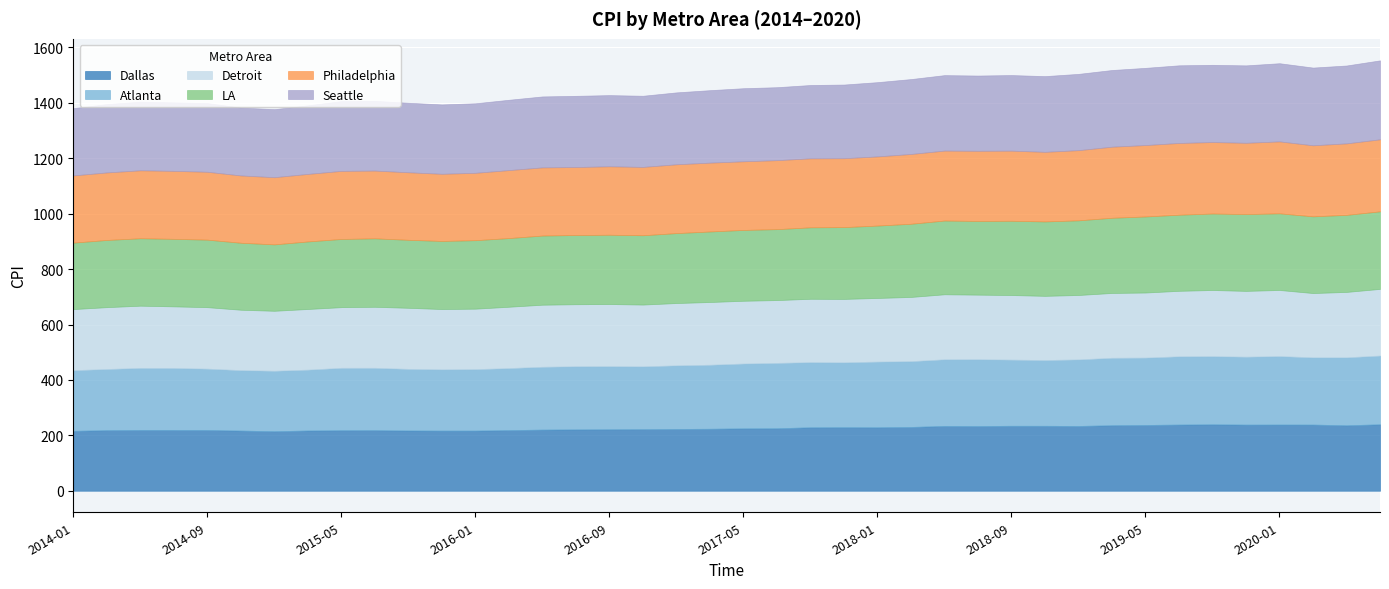

How many lines are shown in the chart?

6